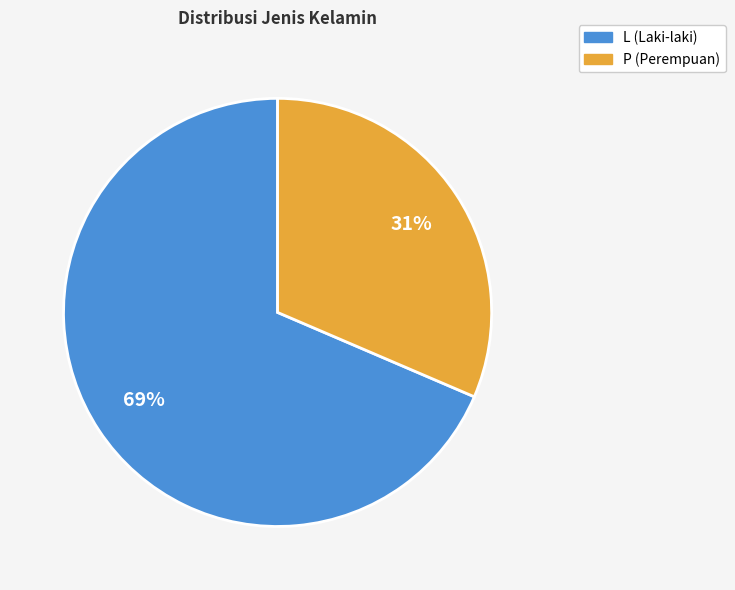

Rank the categories by value from lowest to highest.

P, L